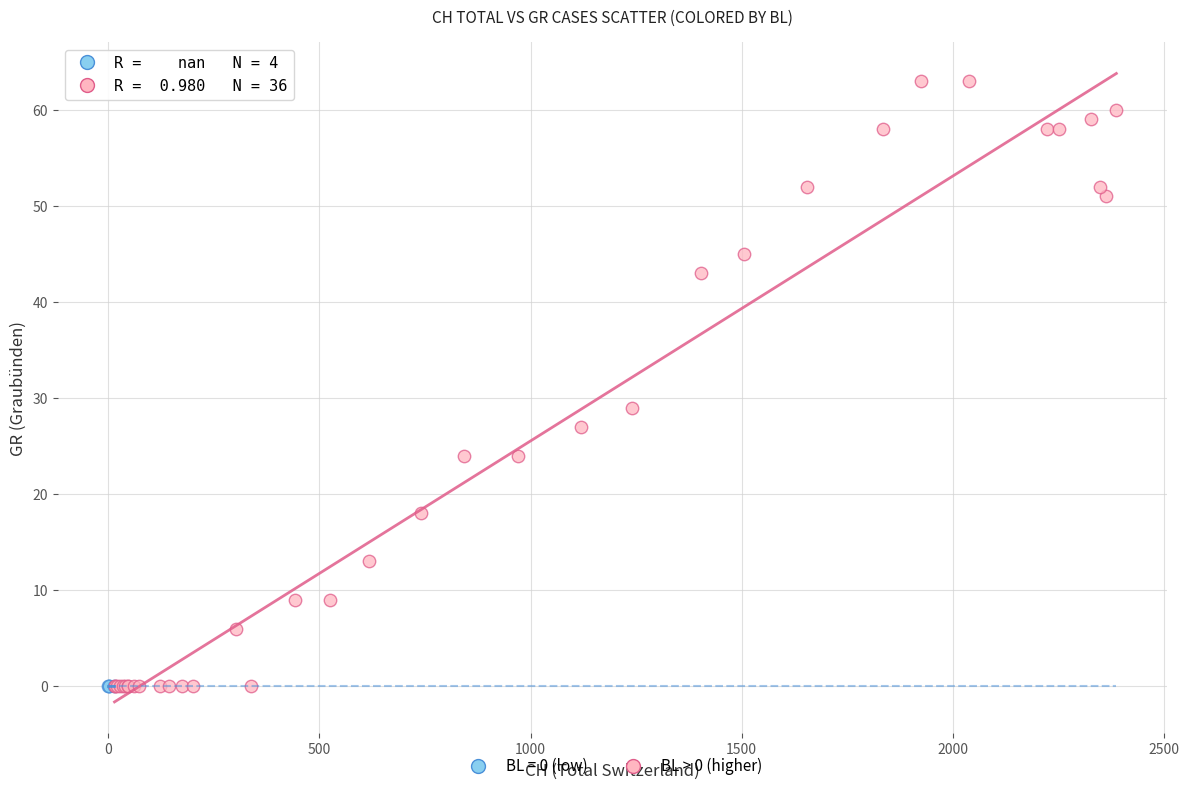

Which series reaches the maximum Y coordinate?

BL > 0 (higher)